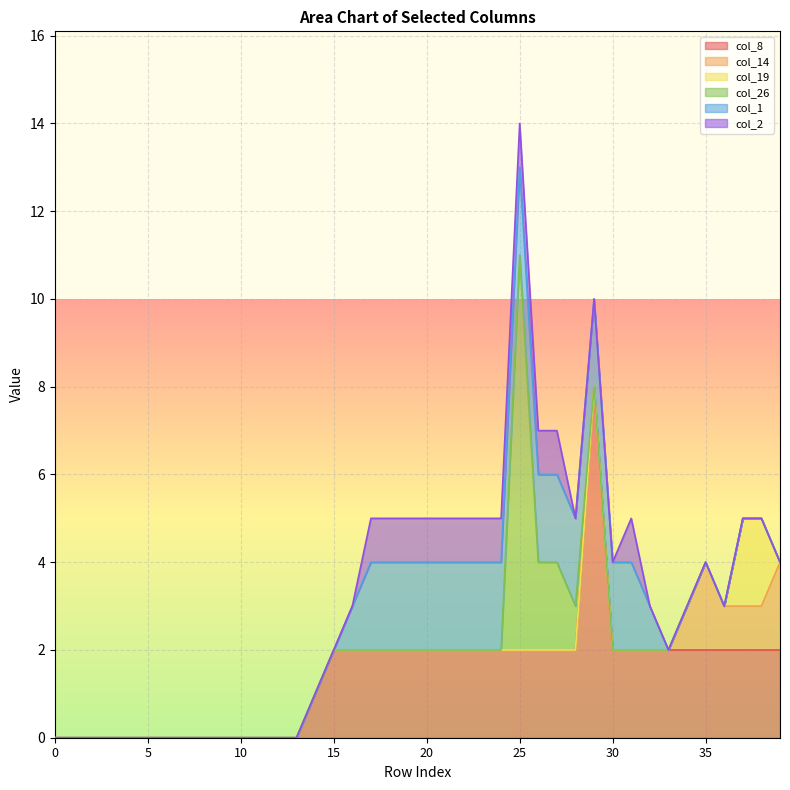

What is the maximum value shown in the chart?

9